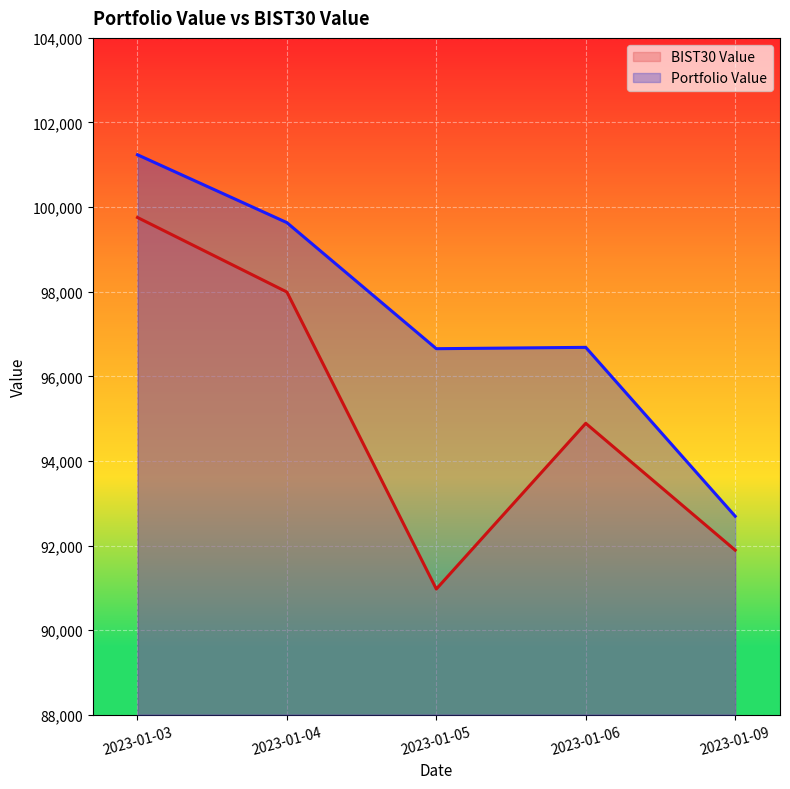

Is it true that Portfolio Value equals 96652.6 at 2023-01-05?

True